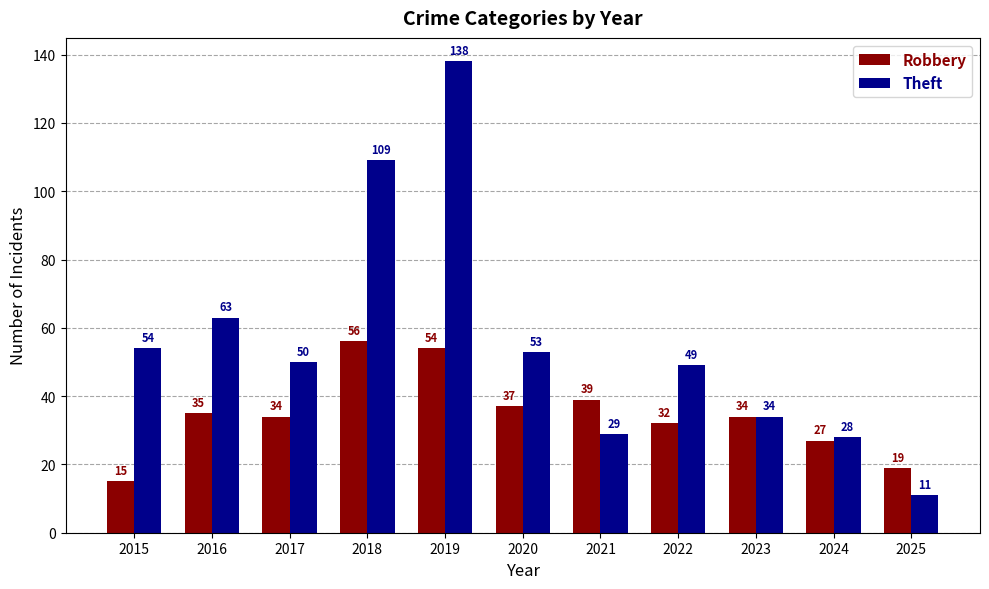

Does the chart contain stacked bars?

No